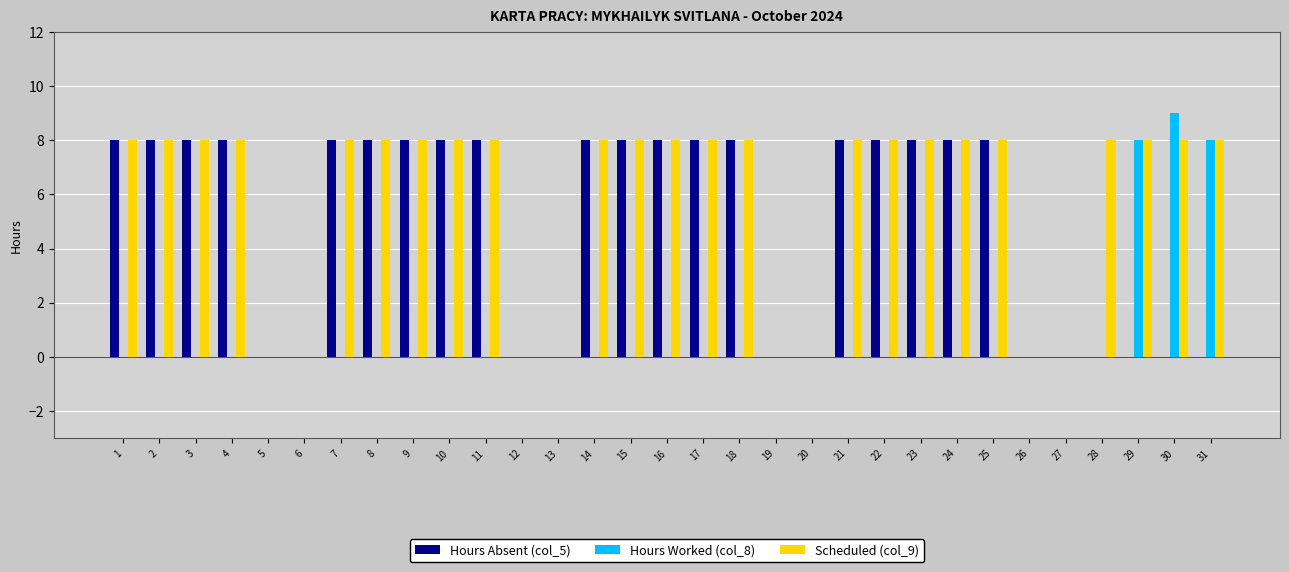

Reading right to left, what are all the values shown in this chart?

Hours Absent (col_5): 0	0	0	0	0	0	8	8	8	8	8	0	0	8	8	8	8	8	0	0	8	8	8	8	8	0	0	8	8	8	8
Hours Worked (col_8): 8	9	8	0	0	0	0	0	0	0	0	0	0	0	0	0	0	0	0	0	0	0	0	0	0	0	0	0	0	0	0
Scheduled (col_9): 8	8	8	8	0	0	8	8	8	8	8	0	0	8	8	8	8	8	0	0	8	8	8	8	8	0	0	8	8	8	8